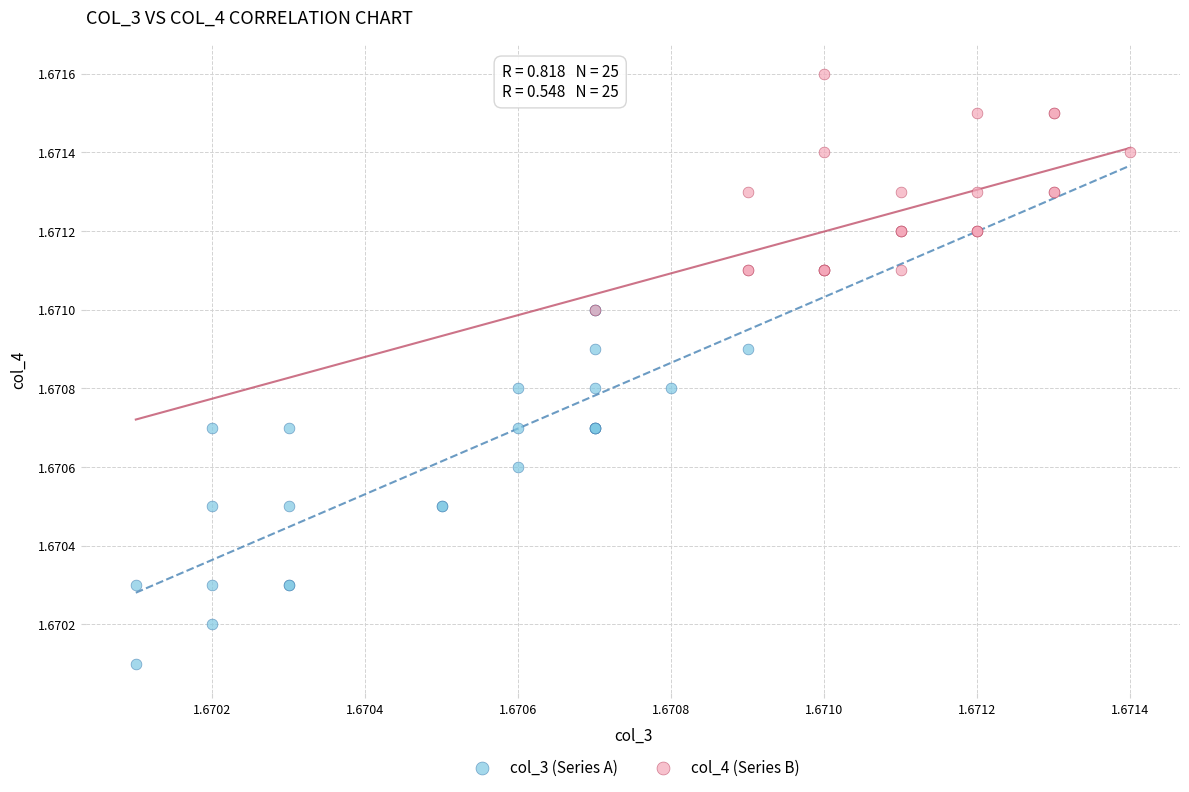

Which series reaches the maximum Y coordinate?

col_4 (Series B)